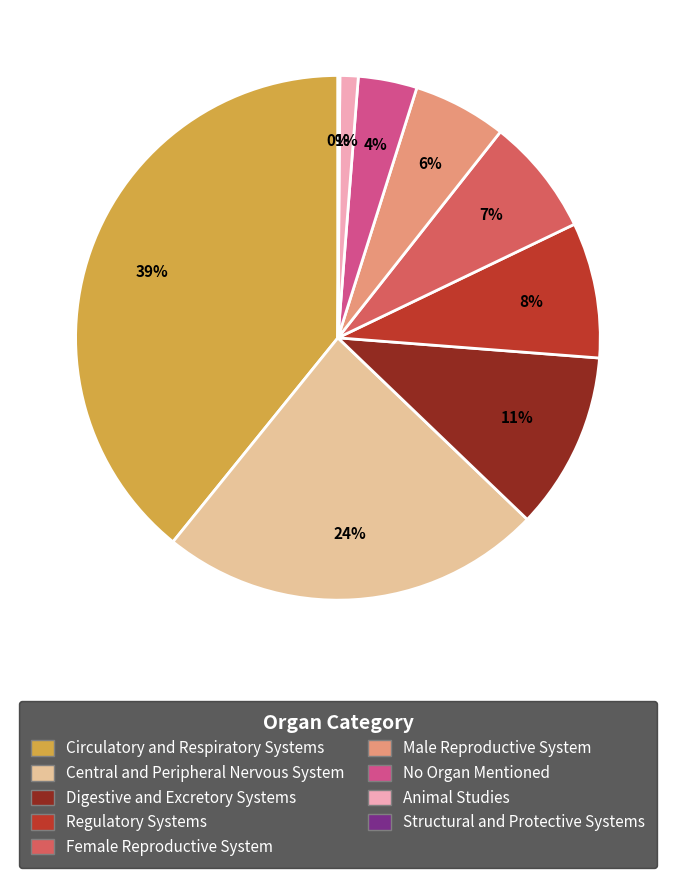

To the nearest percent, what is the difference between the largest and smallest slice percentages?

39%